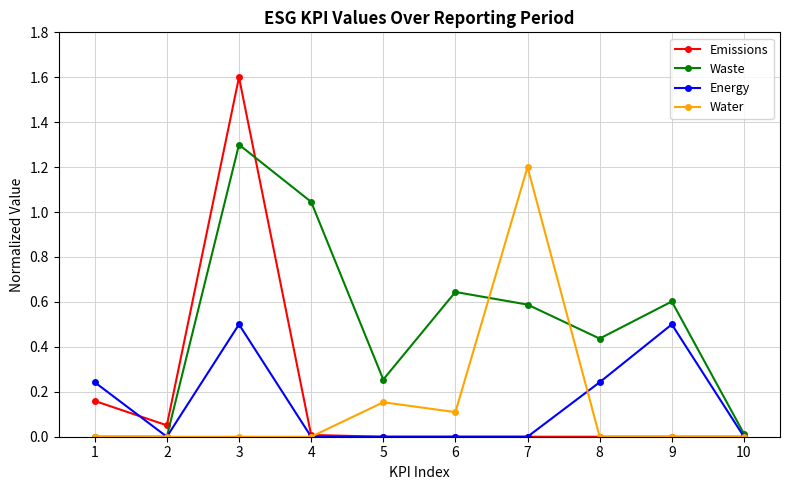

Which series has the largest total across all categories?

Waste